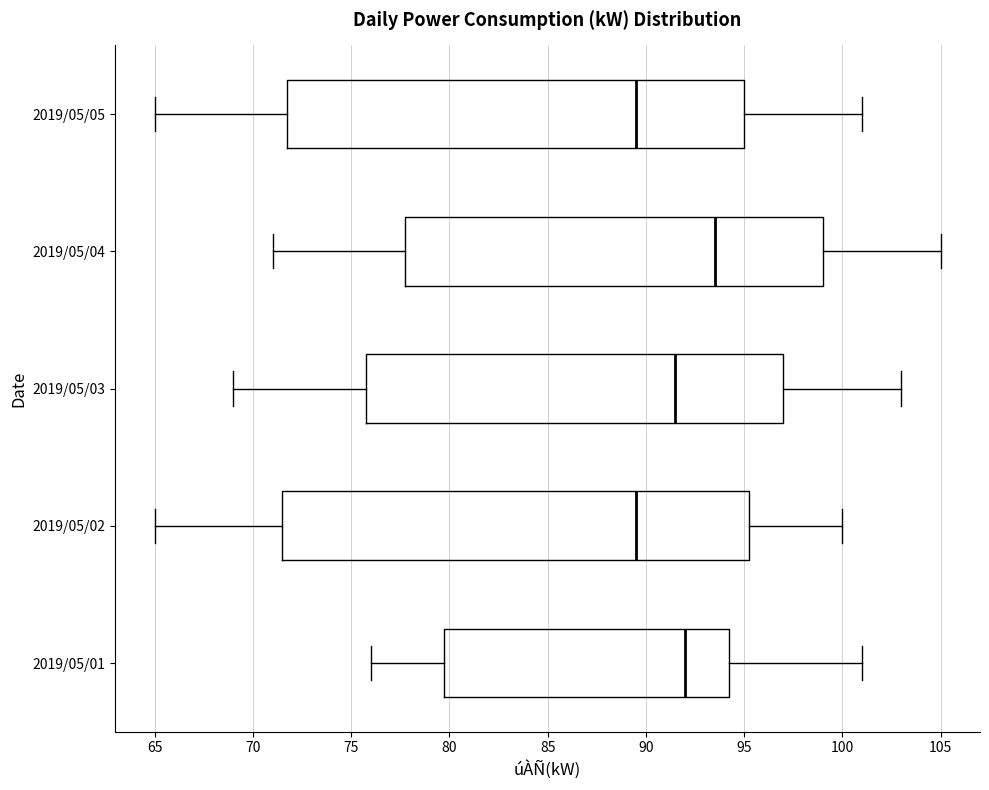

Comparing the boxes themselves (not the whiskers), which one is the widest?

2019/05/02